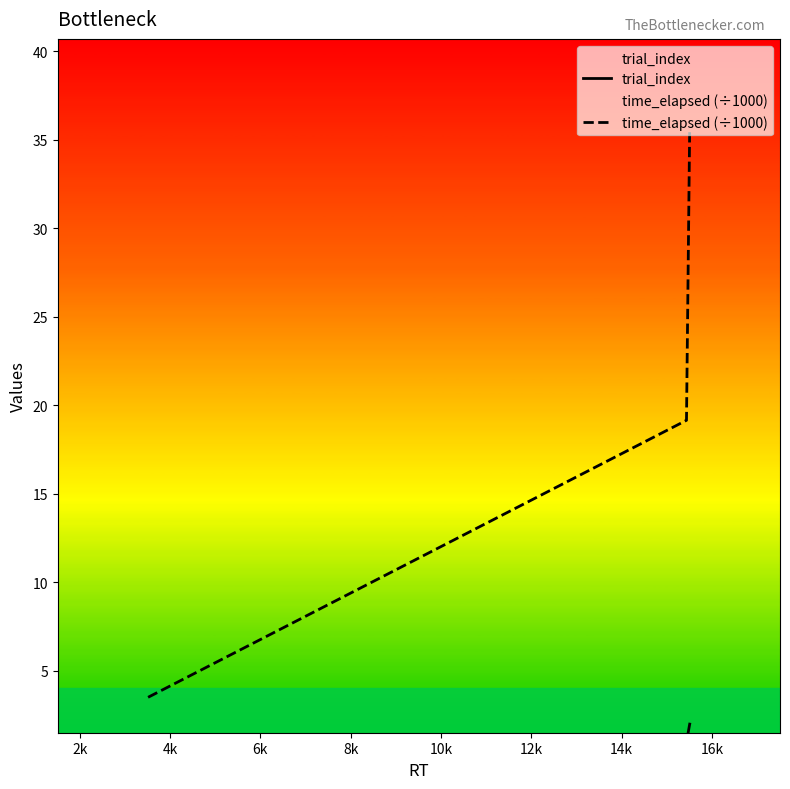

What is the value of the time_elapsed (÷1000) point at the 3rd from the left?

35.7